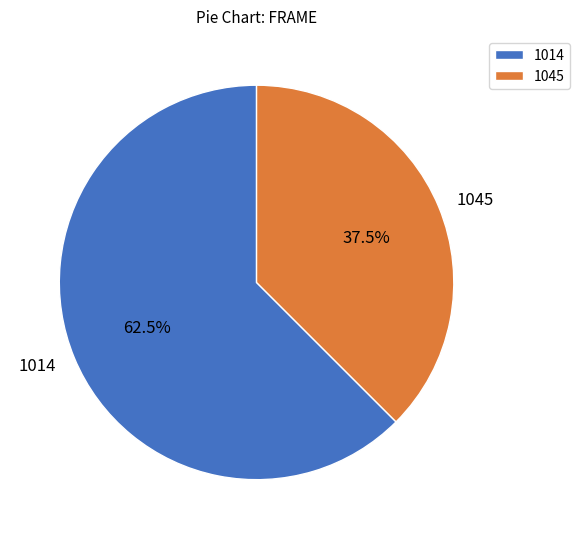

Does any single category account for the majority?

Yes